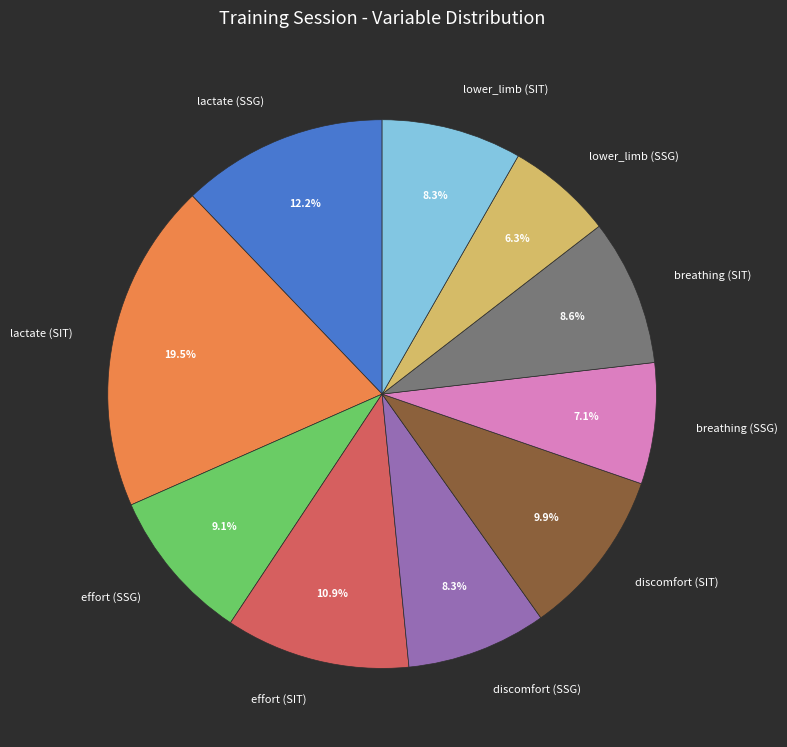

To the nearest percent, what portion does lower_limb (SIT) represent?

8%